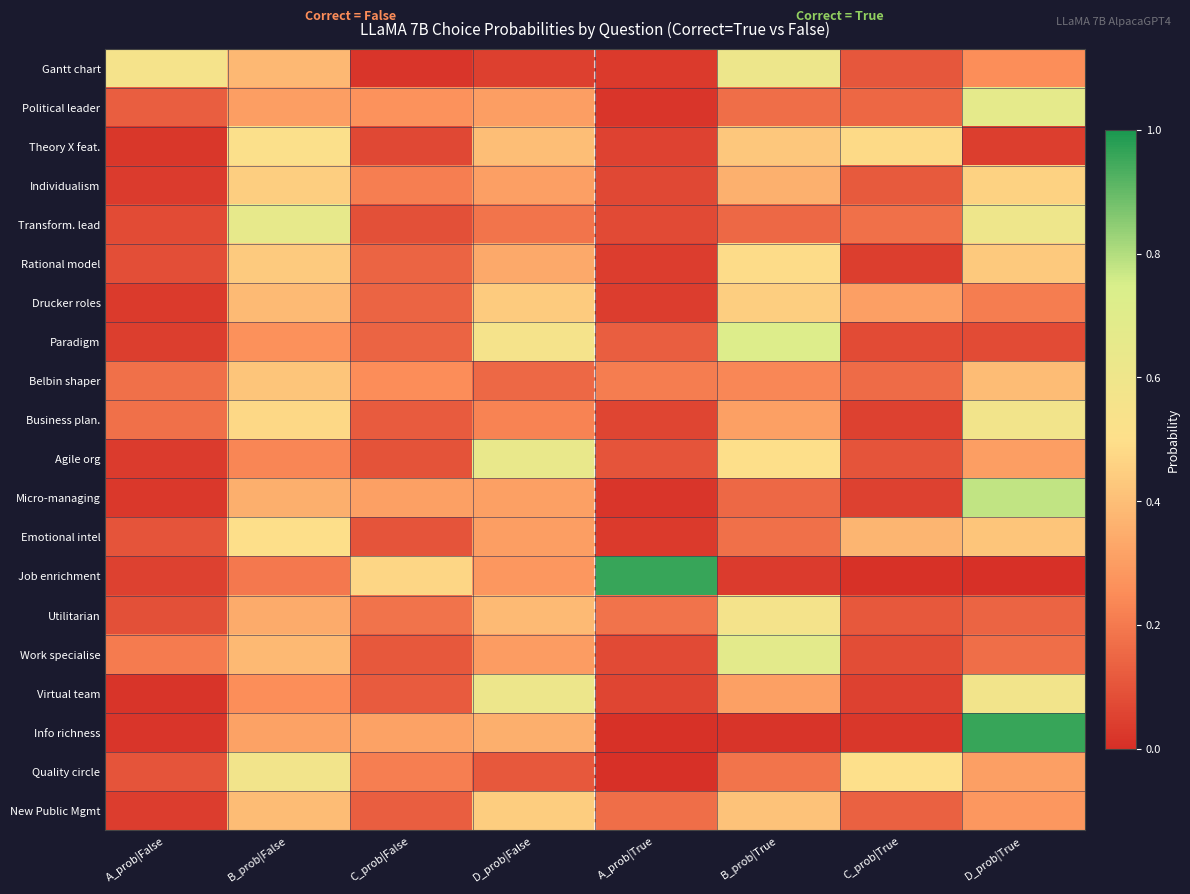

List the series in order of their peak value, highest first.

Job enrichment, Info richness, Micro-managing, Paradigm, Work specialise, Political leader, Transform. lead, Agile org, Virtual team, Gantt chart, Business plan., Quality circle, Utilitarian, Theory X feat., Emotional intel, Rational model, Individualism, Drucker roles, New Public Mgmt, Belbin shaper